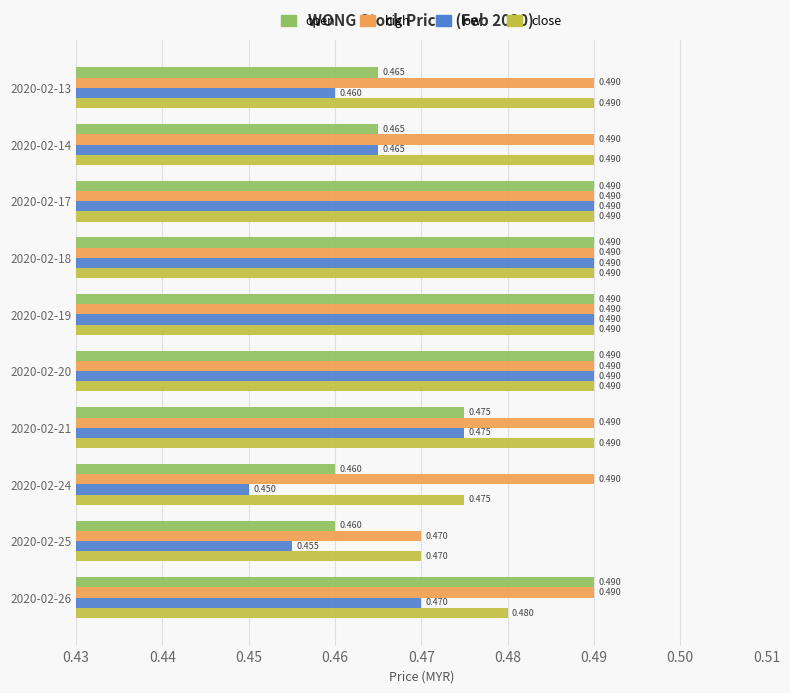

Rank the series by their average value, from highest to lowest.

high, close, open, low